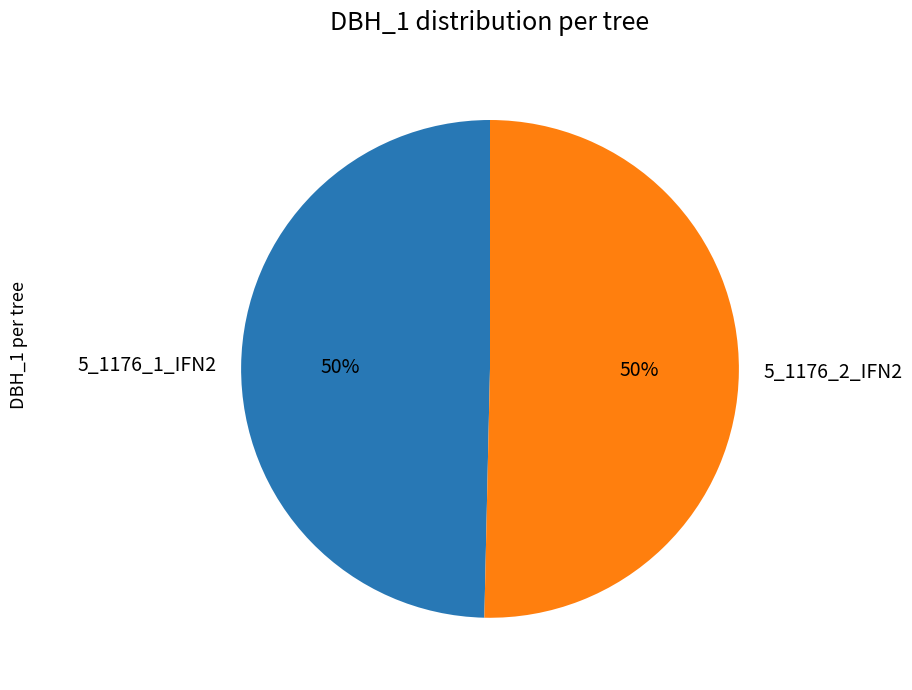

Is it true that 5_1176_1_IFN2 is 50% of the pie?

True